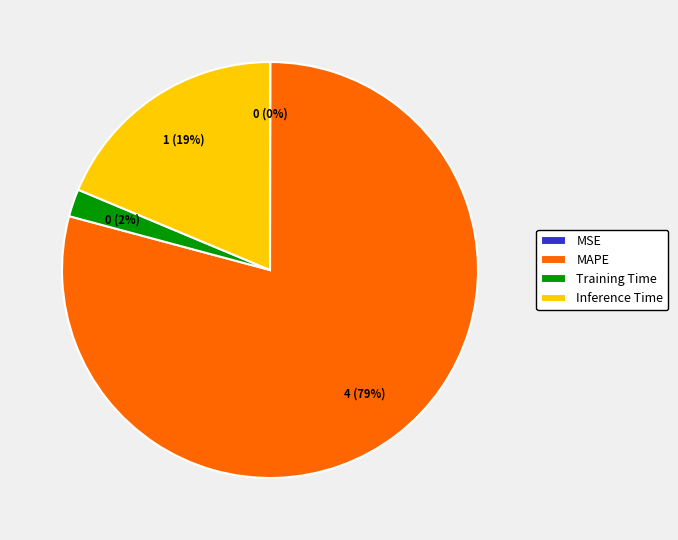

Is the sum of MAPE and Training Time greater than half?

Yes